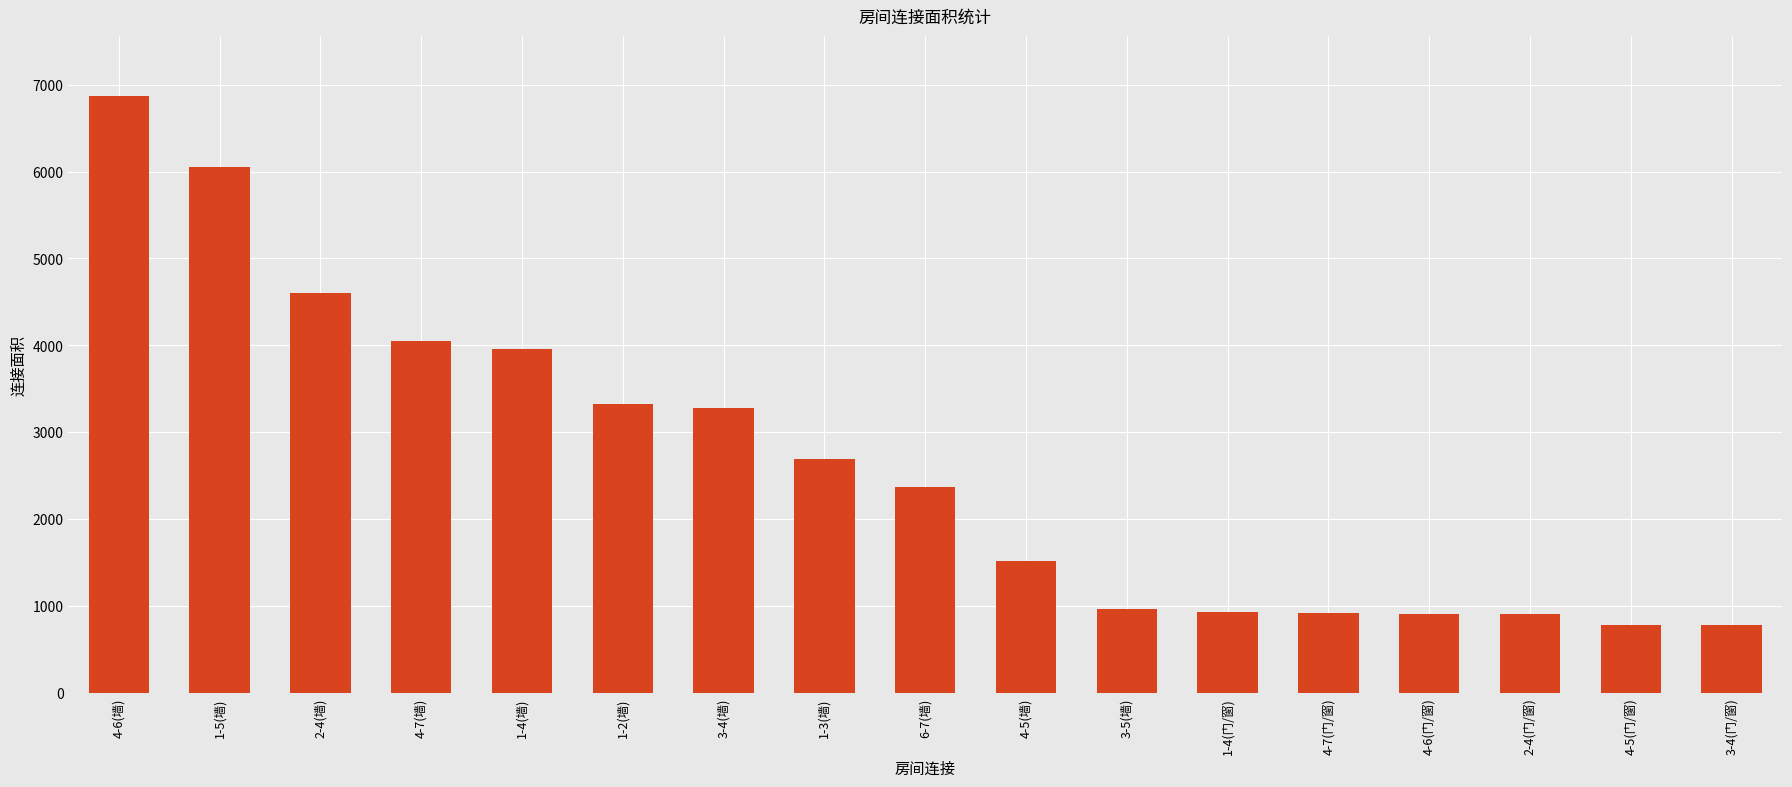

Which label corresponds to the largest value in the chart?

4-6(墙)